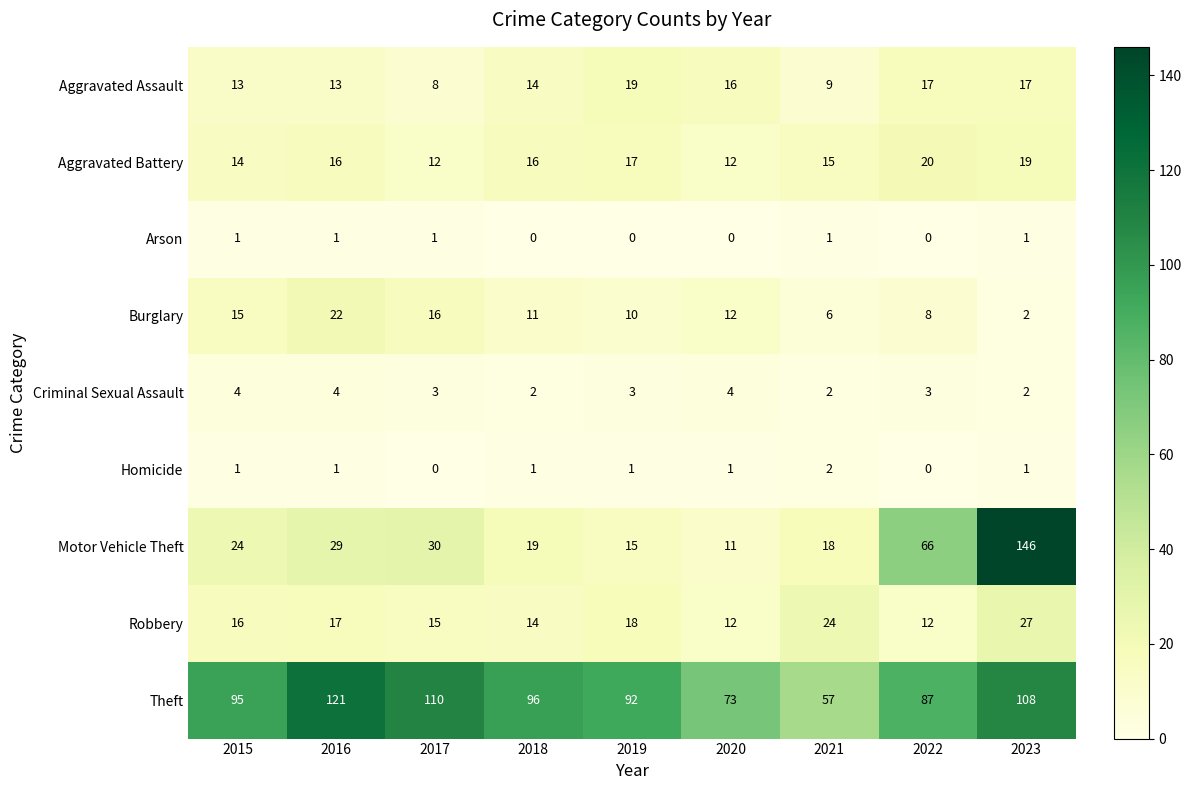

How many series are shown in this chart?

9